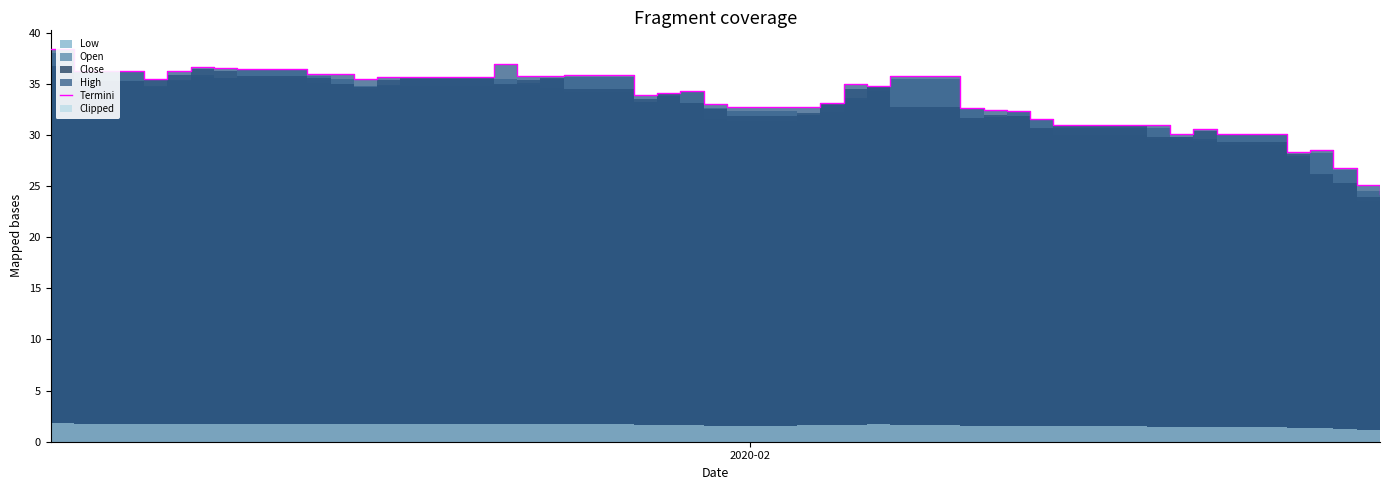

What is the difference between the second highest and second lowest values?

11.9